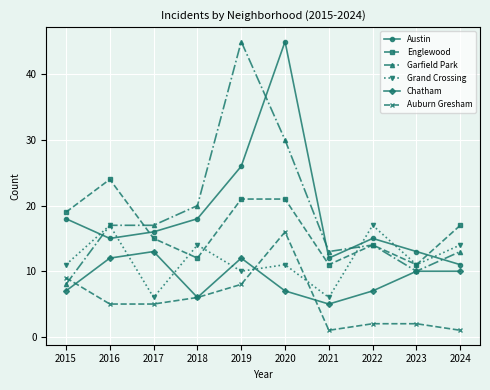

What is the difference between the highest and lowest values at 2016?

19